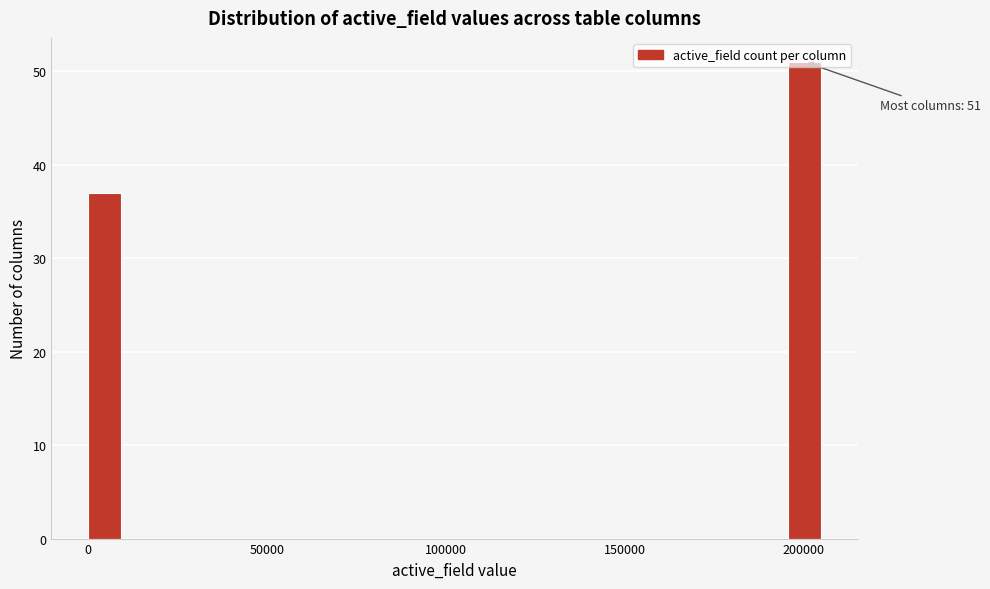

Read against the x-axis, roughly where is the centre of the tallest bar?

200000